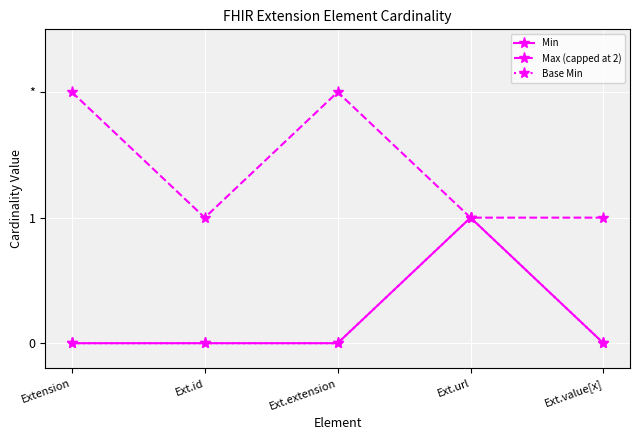

True or false: Min and Base Min intersect in this chart.

False